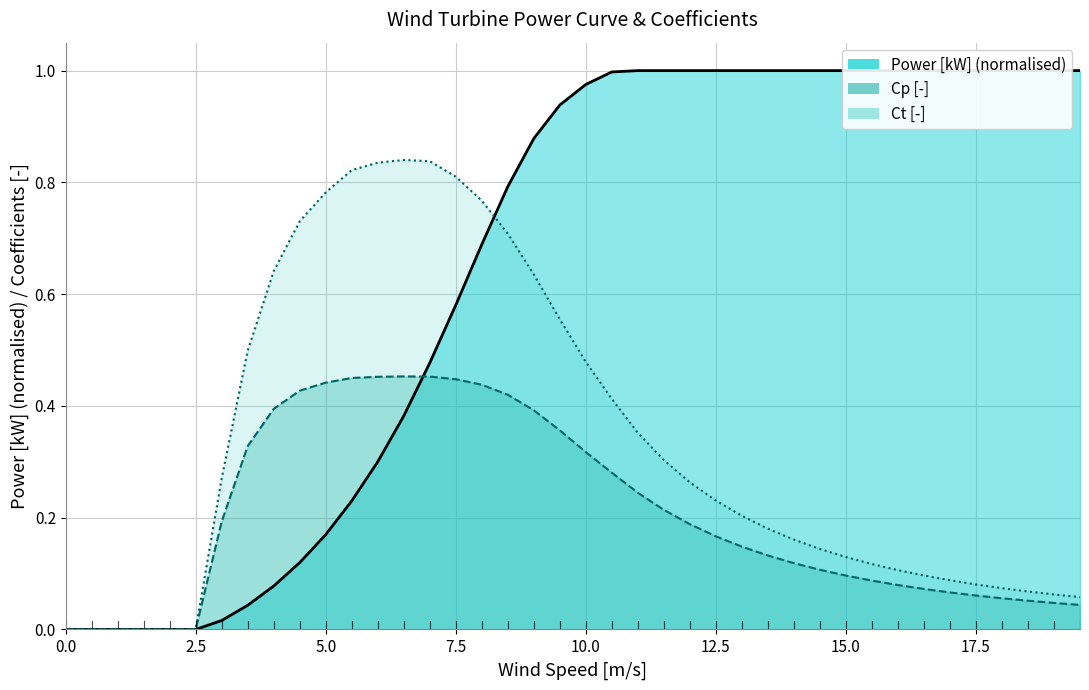

Which series has the largest total across all categories?

Power [kW] (normalised) line